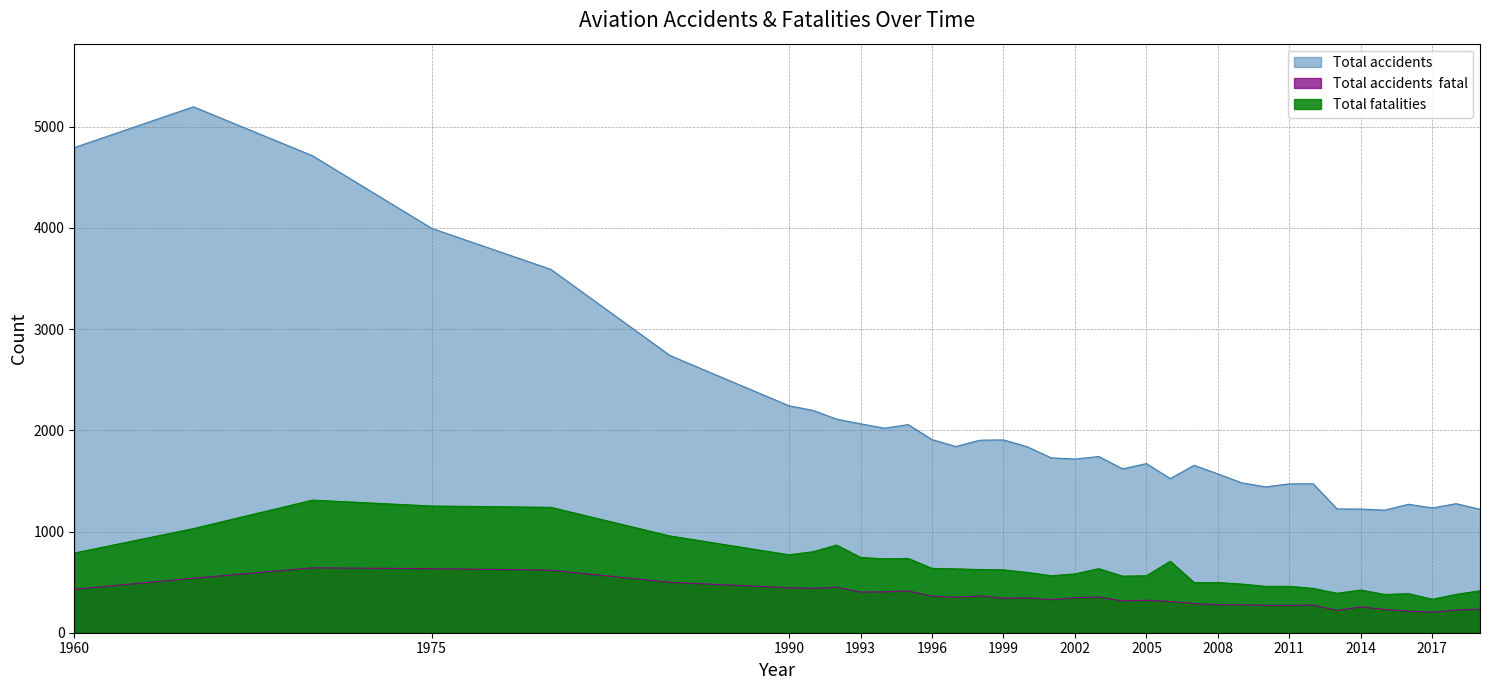

True or false: Total accidents  fatal and Total accidents cross at least once.

False